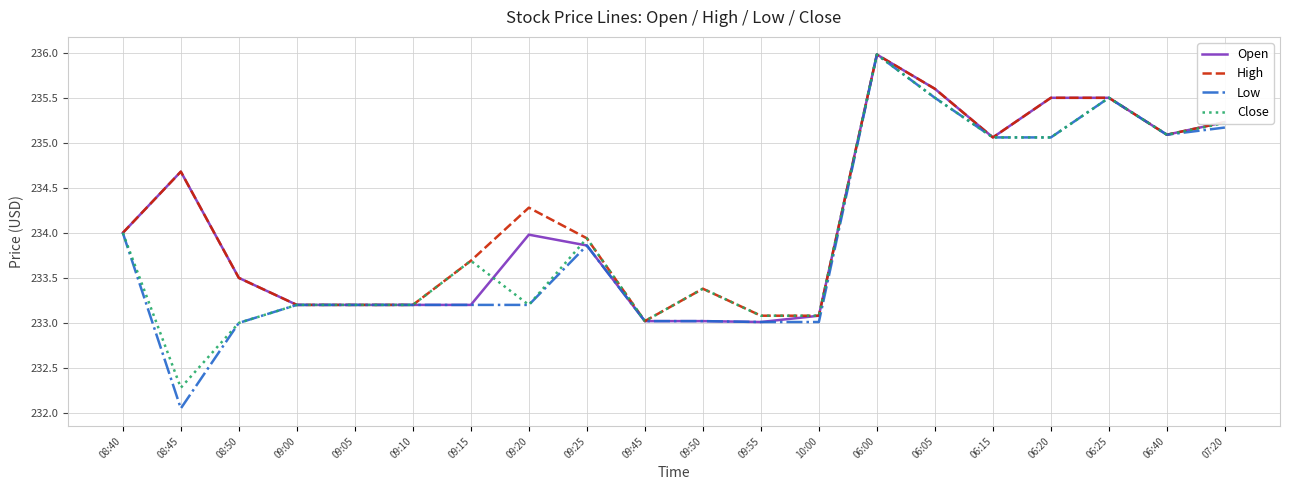

What is the difference between the maximum and second lowest values in the Open series?

3.0